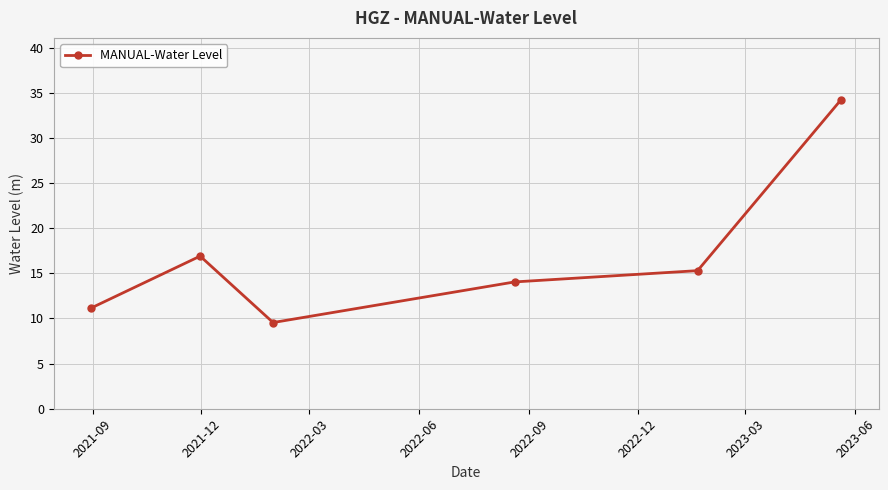

How many lines are shown in the chart?

1